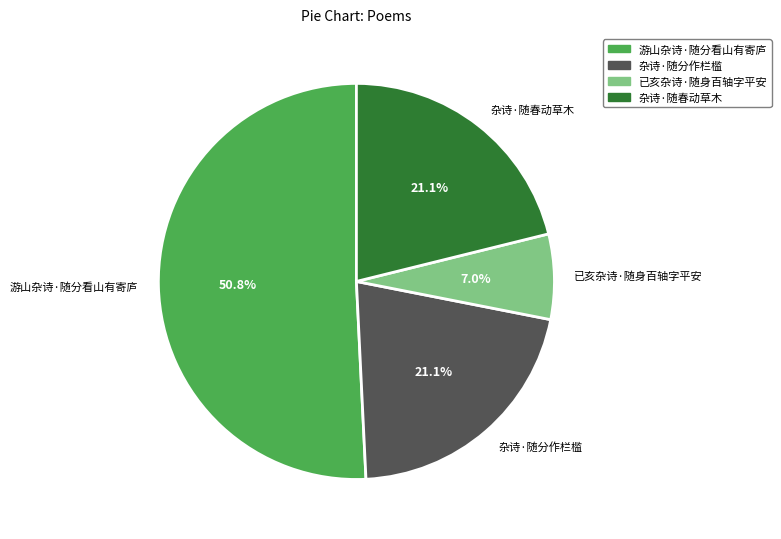

Is it true that 已亥杂诗·随身百轴字平安 is 2% of the pie?

False